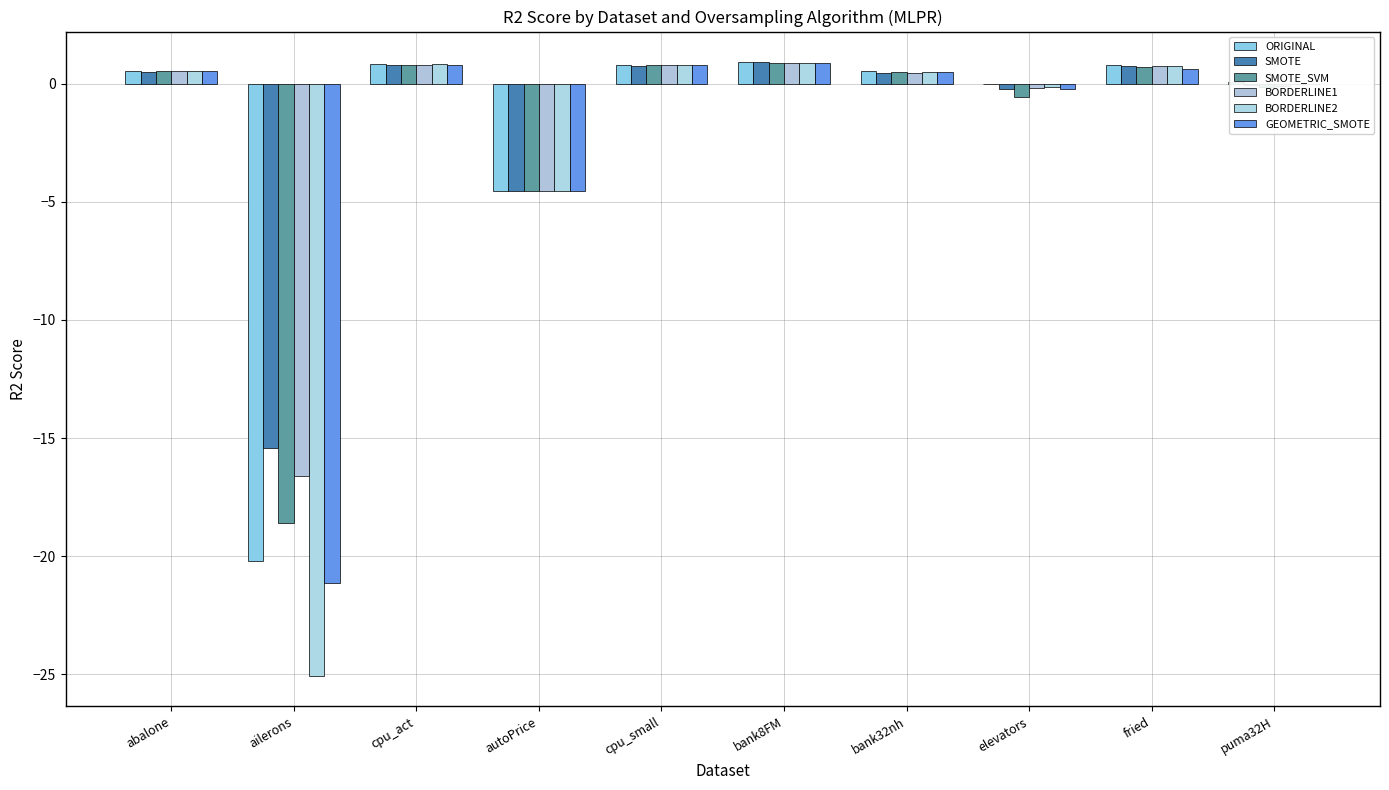

How many data points in SMOTE_SVM are above 0?

6